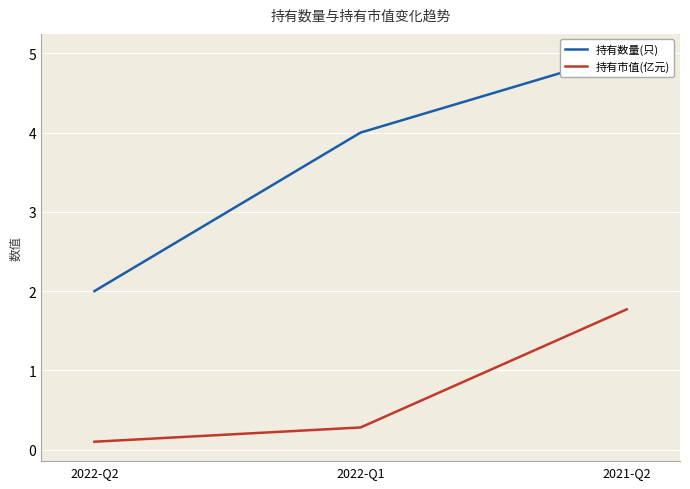

What is the difference between the highest and lowest values at 2022-Q1?

3.7